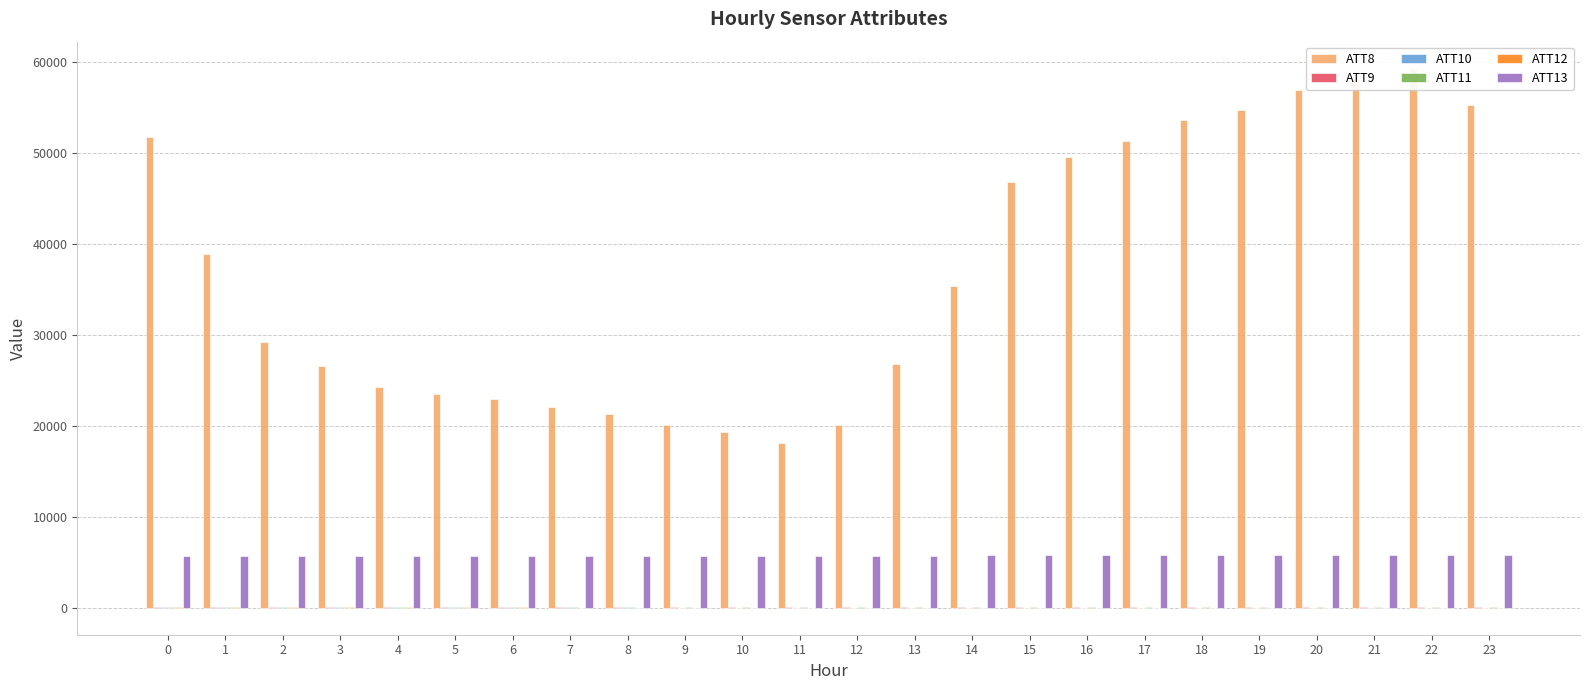

Is the value of ATT9 at 4 greater than the value of ATT12 at 10?

Yes